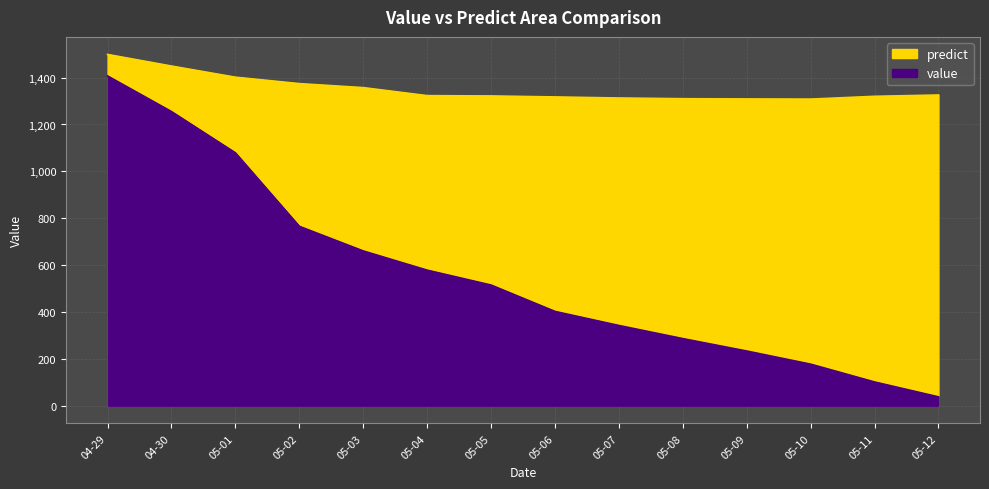

Rank the series by their maximum value, from lowest to highest.

value, predict